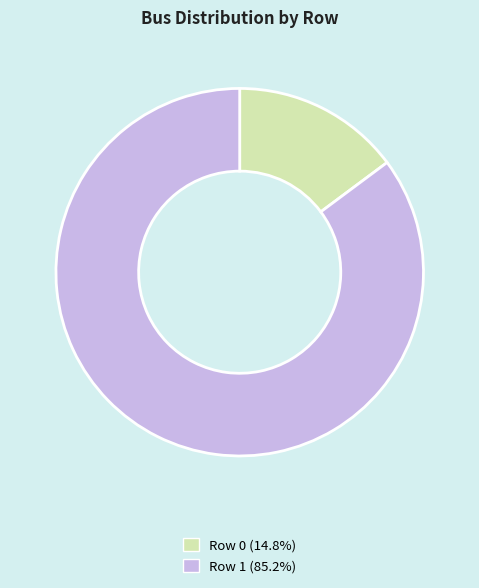

Does any single category account for the majority?

Yes